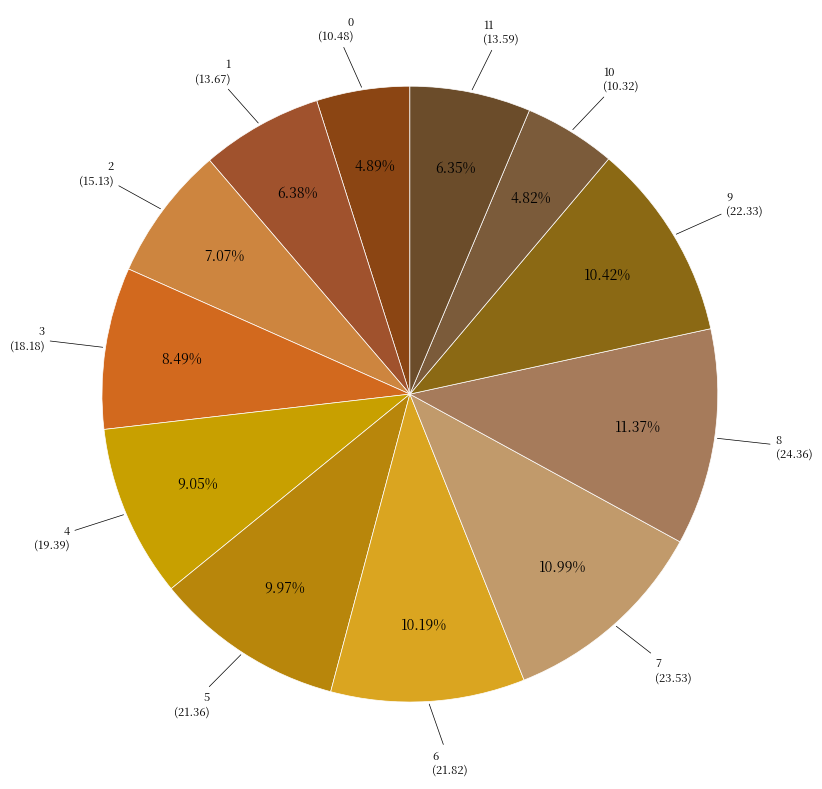

Is there a majority slice in this chart?

No